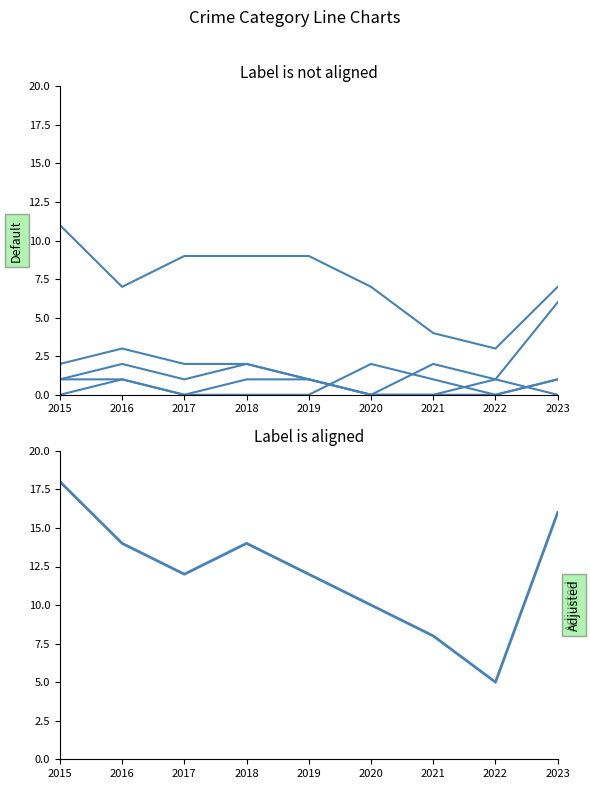

The Theft series shows 12 at 2017. True or false?

False